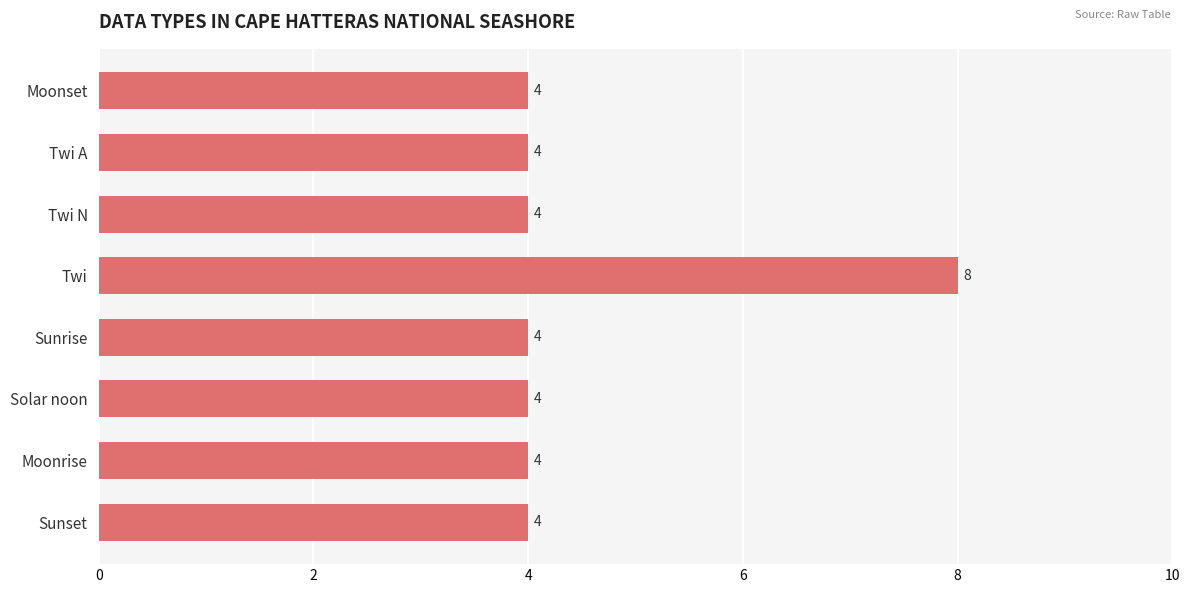

Reading top to bottom, list all the values displayed in this chart.

4	4	4	8	4	4	4	4